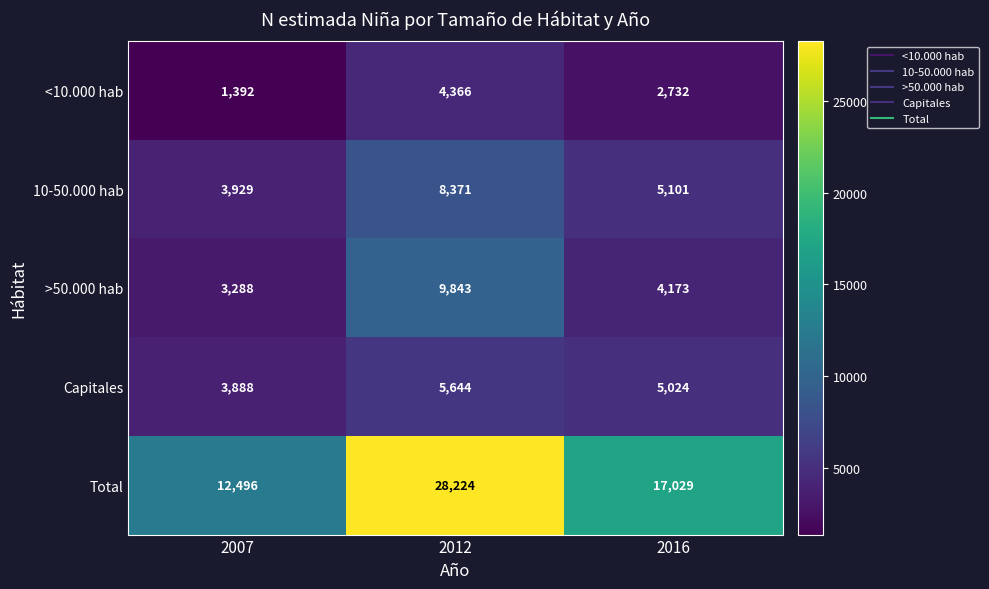

Count the 10-50.000 hab values in the range 3929 to 8371.

3